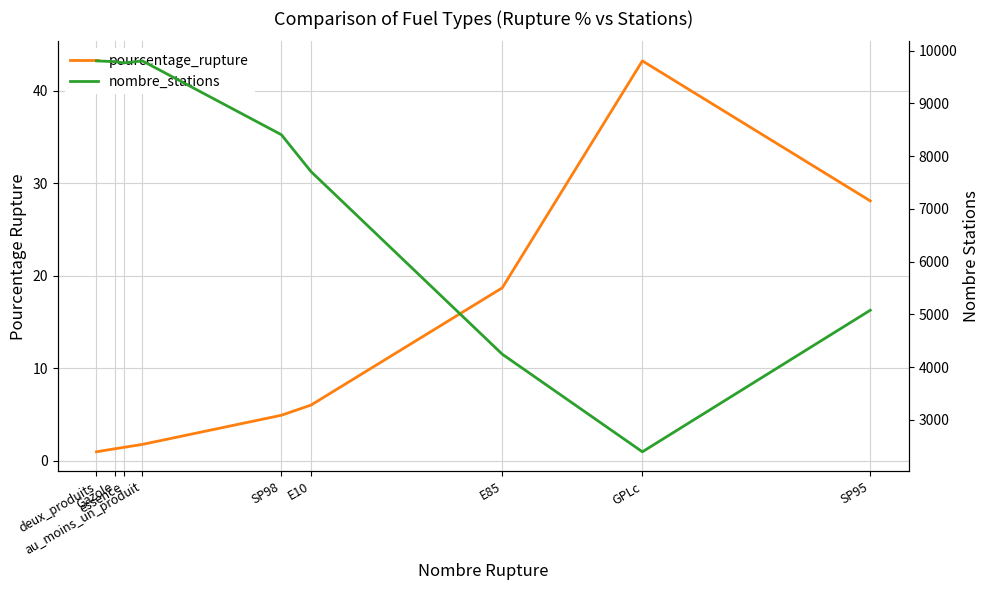

How many data points does each series have?

9